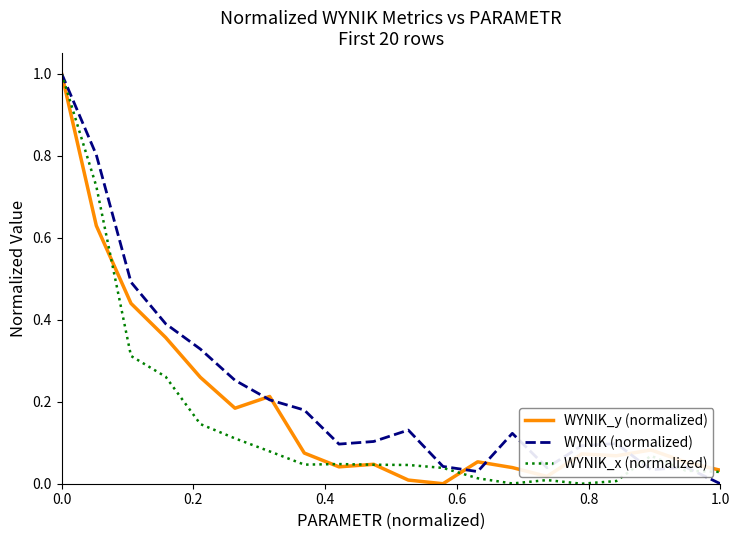

Reading right to left, transcribe all the data shown in this chart.

WYNIK_y (normalized): 0.0	0.1	0.1	0.1	0.1	0.0	0.0	0.1	0.0	0.0	0.0	0.0	0.1	0.2	0.2	0.3	0.4	0.4	0.6	1.0
WYNIK (normalized): 0.0	0.0	0.0	0.1	0.1	0.0	0.1	0.0	0.0	0.1	0.1	0.1	0.2	0.2	0.3	0.3	0.4	0.5	0.8	1.0
WYNIK_x (normalized): 0.0	0.0	0.1	0.0	0.0	0.0	0.0	0.0	0.0	0.0	0.0	0.0	0.0	0.1	0.1	0.1	0.3	0.3	0.7	1.0